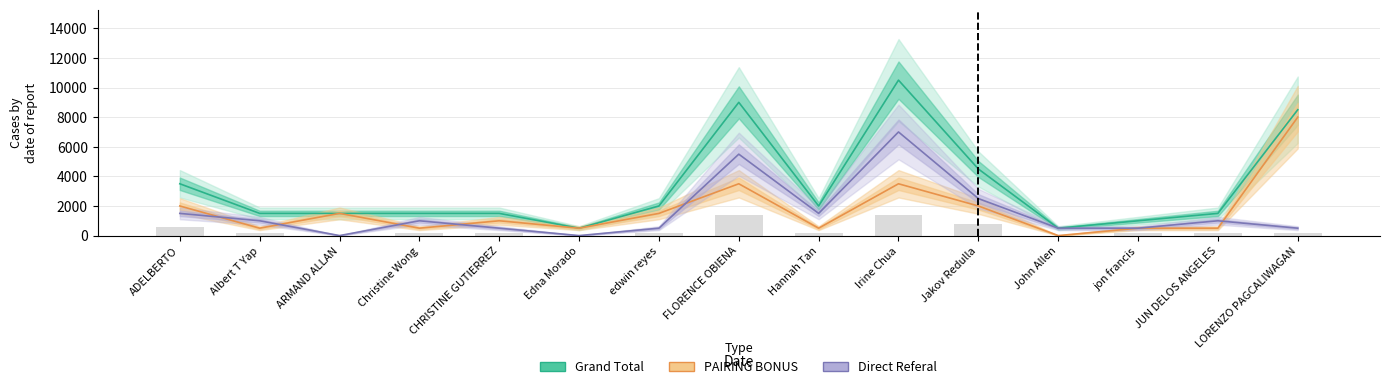

Which series has the largest range (max minus min)?

Grand Total